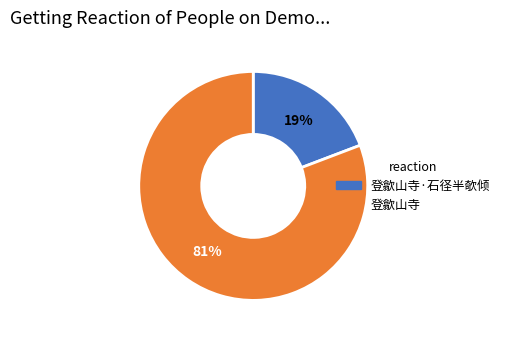

What percentage is the 登歙山寺·石径半欹倾 slice, to the nearest percent?

19%